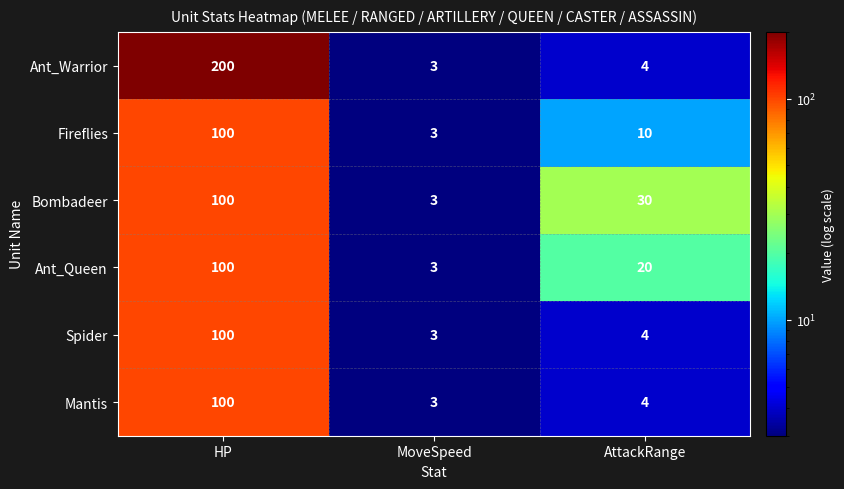

Reading right to left, extract all data points from this chart.

Ant_Warrior: AttackRange=4	MoveSpeed=3	HP=200
Fireflies: AttackRange=10	MoveSpeed=3	HP=100
Bombadeer: AttackRange=30	MoveSpeed=3	HP=100
Ant_Queen: AttackRange=20	MoveSpeed=3	HP=100
Spider: AttackRange=4	MoveSpeed=3	HP=100
Mantis: AttackRange=4	MoveSpeed=3	HP=100